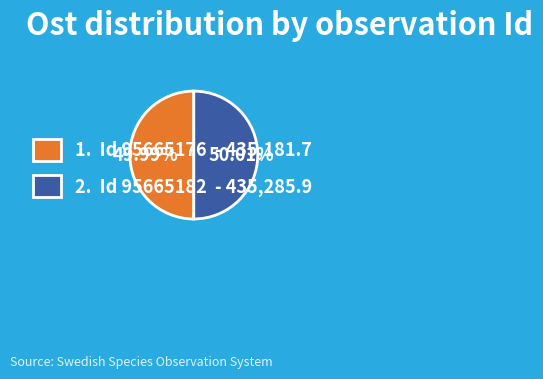

Combined, do 2. Id 95665182 - 435,285.9 and 1. Id 95665176 - 435,181.7 account for over 50%?

Yes